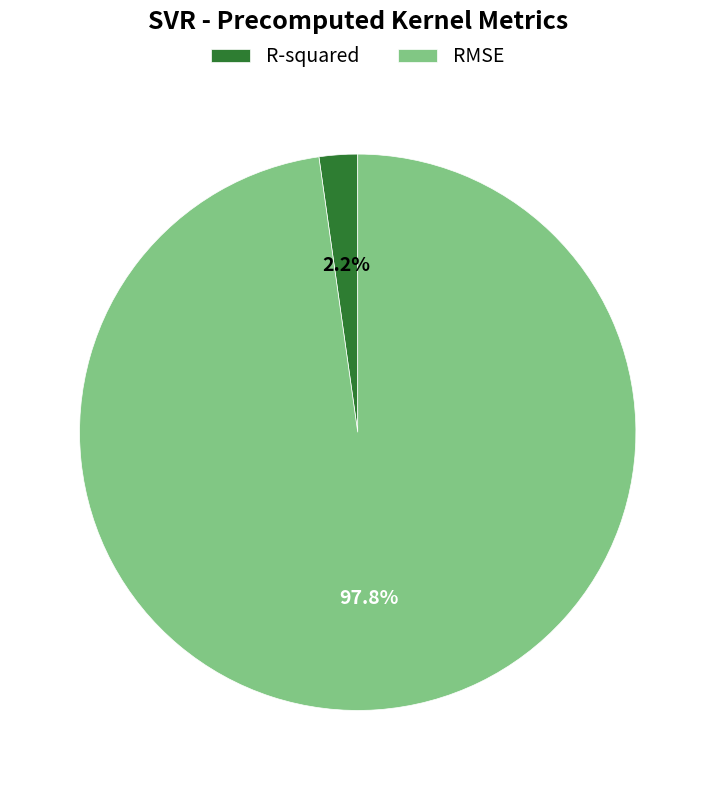

Is it true that RMSE is 88% of the pie?

False